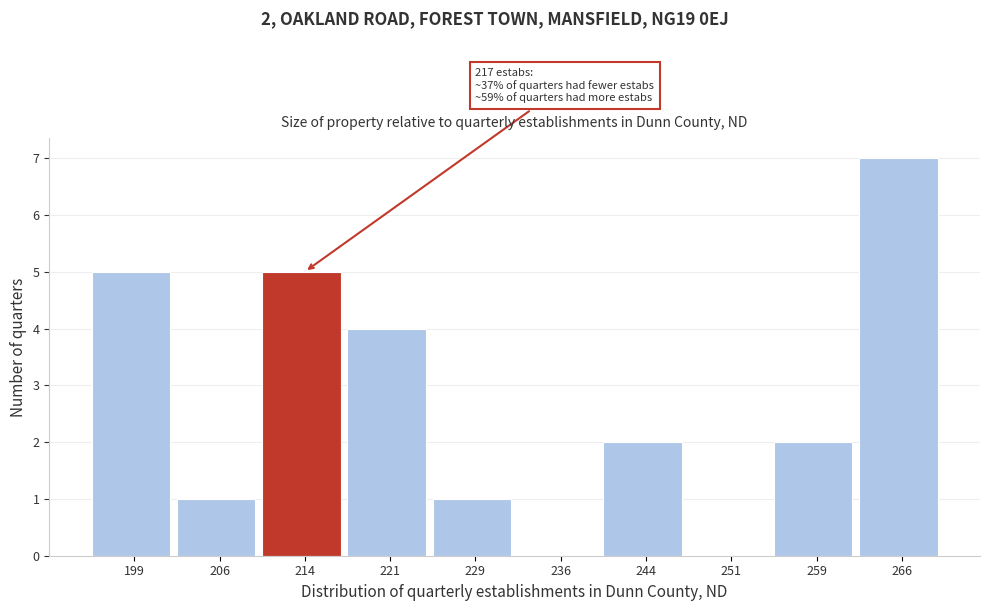

Which range on the x-axis has the tallest bar?

262.5 to 270.0